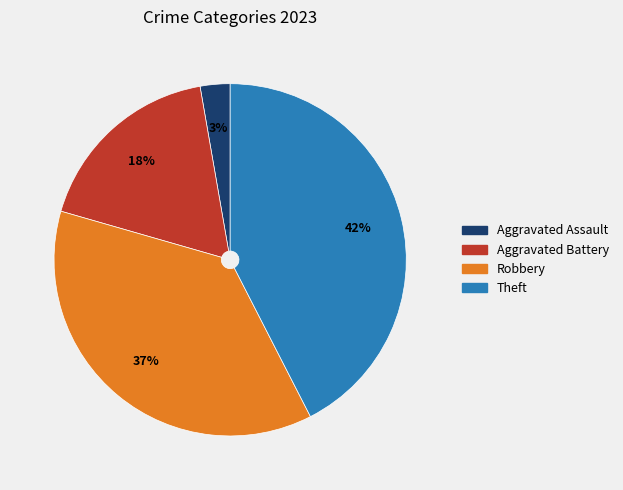

True or false: Theft accounts for 42% of the total.

True